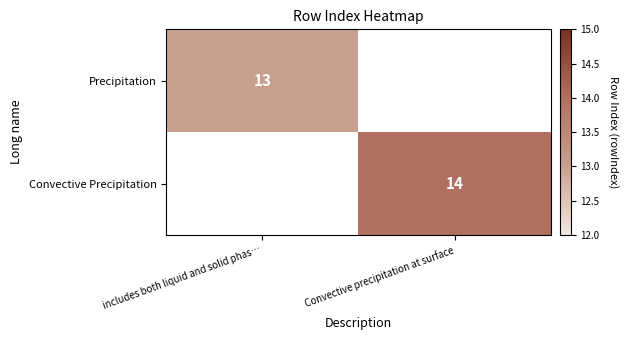

Is the value of Precipitation at includes both liquid and solid phas… greater than the value of Convective Precipitation at Convective precipitation at surface?

No